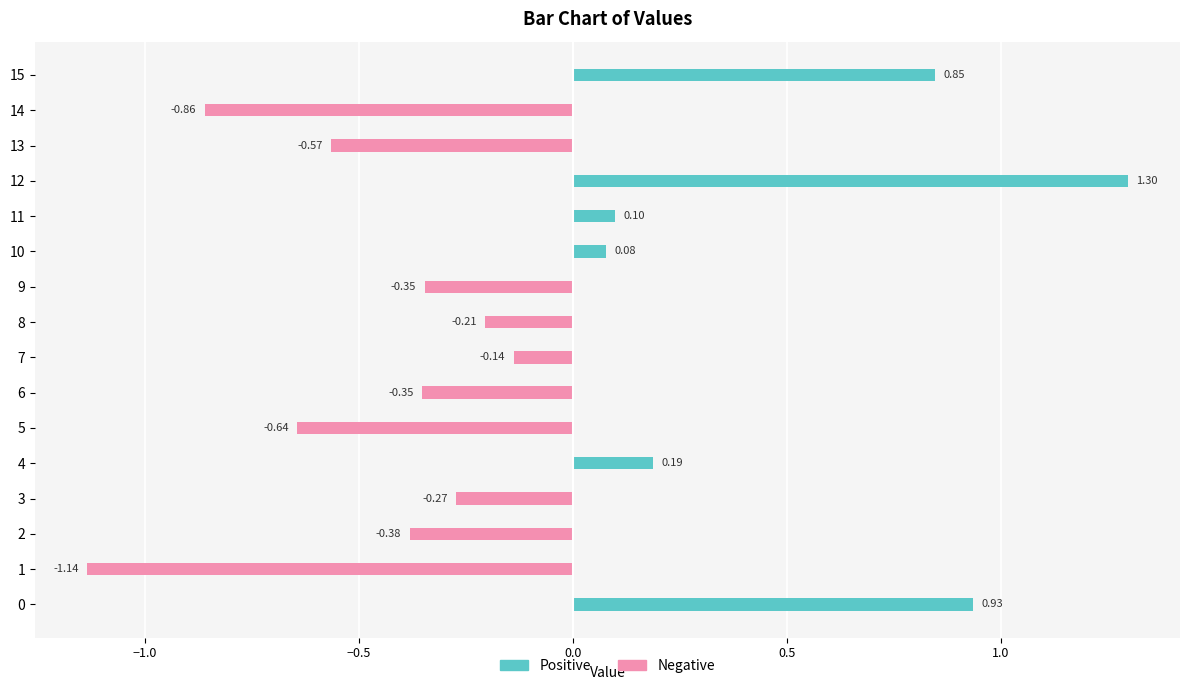

What position from the right is 0.0?

13